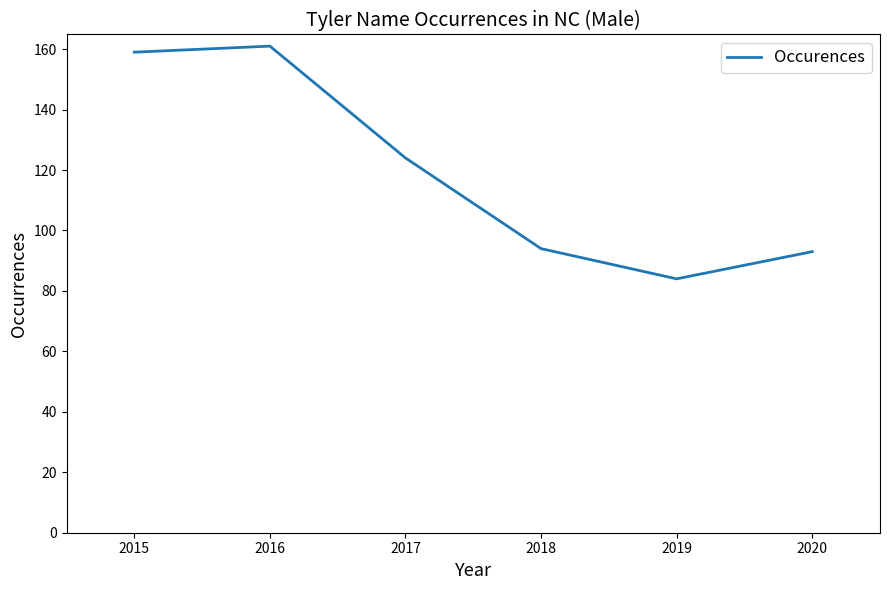

Where is the first local maximum?

2016